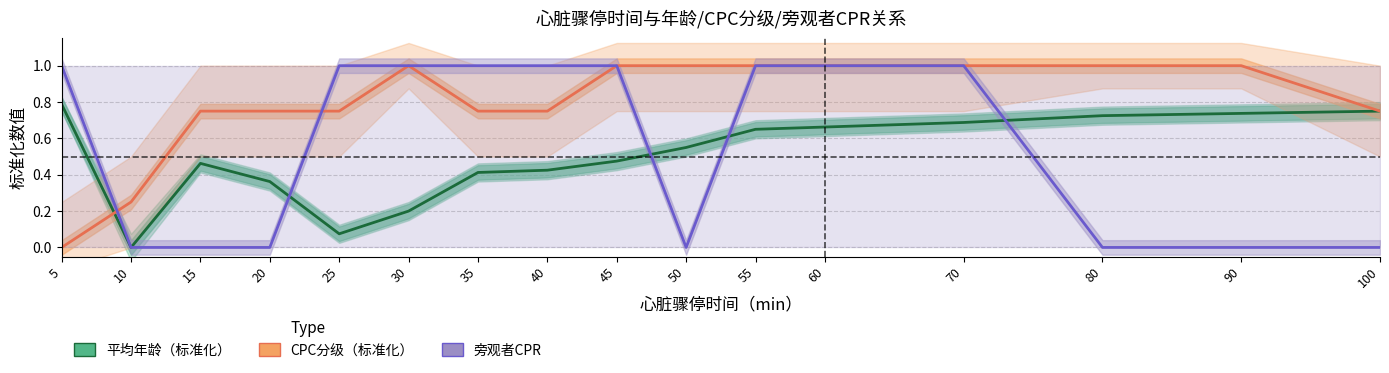

At which label is 旁观者CPR closest to 0?

10